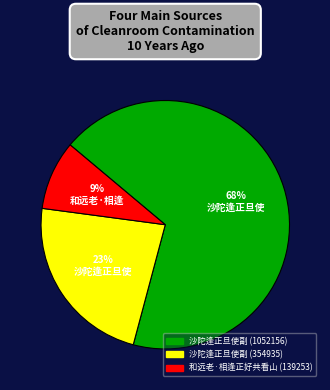

Is there a majority slice in this chart?

Yes